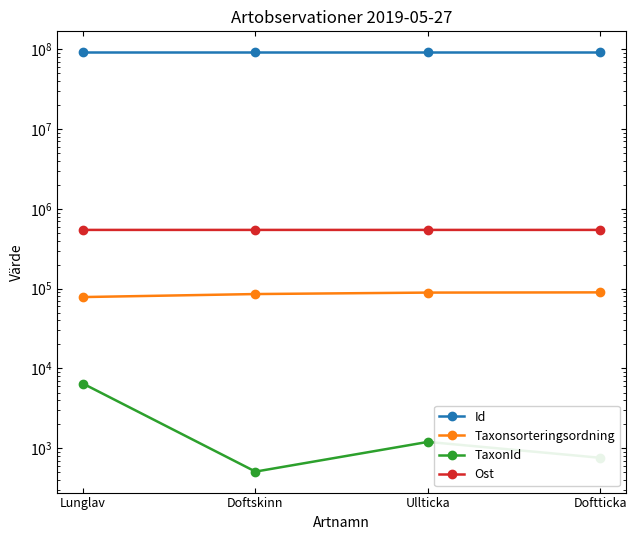

Between Doftskinn and Doftticka, which series saw the biggest shift?

Taxonsorteringsordning